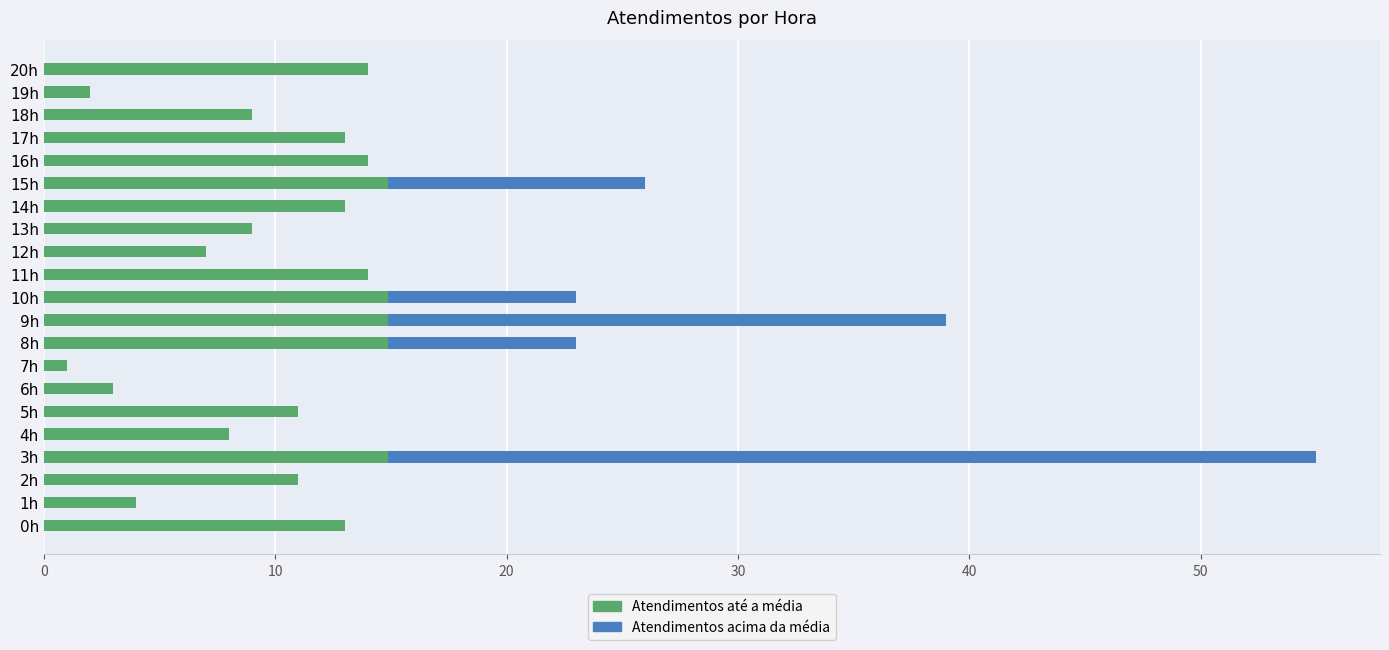

At which category is the sum across all series the highest?

3h